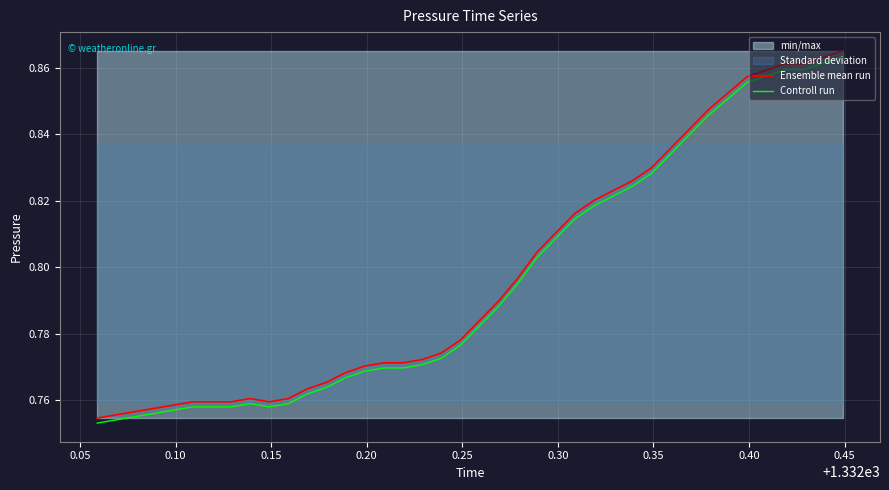

True or false: Controll run and Ensemble mean run intersect in this chart.

False